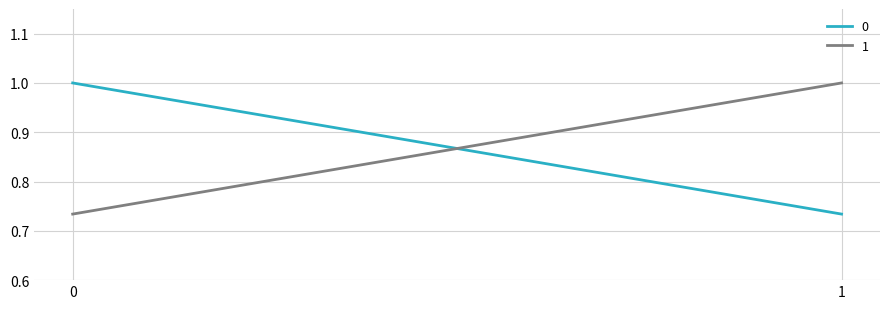

What is the sum of the 0 values at 0 and 1?

1.7